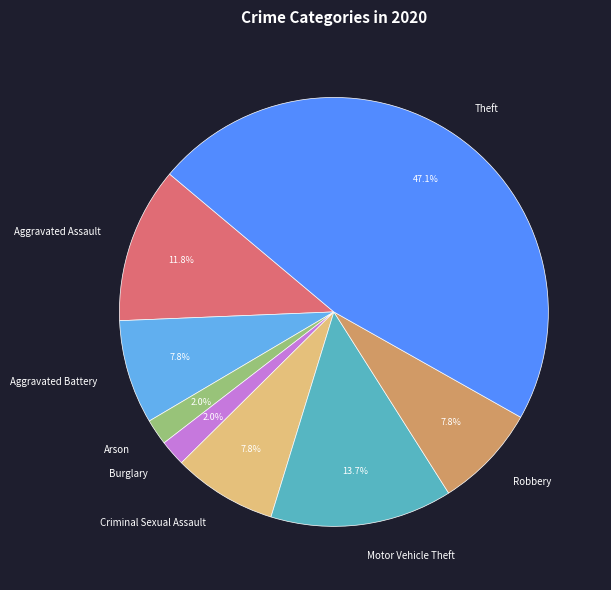

What is the largest slice in the pie chart?

Theft